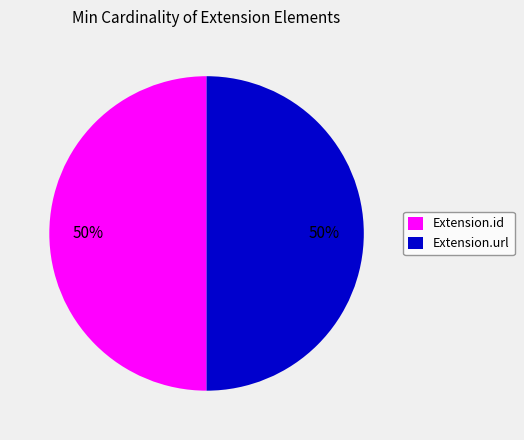

How many segments does this pie chart have?

2